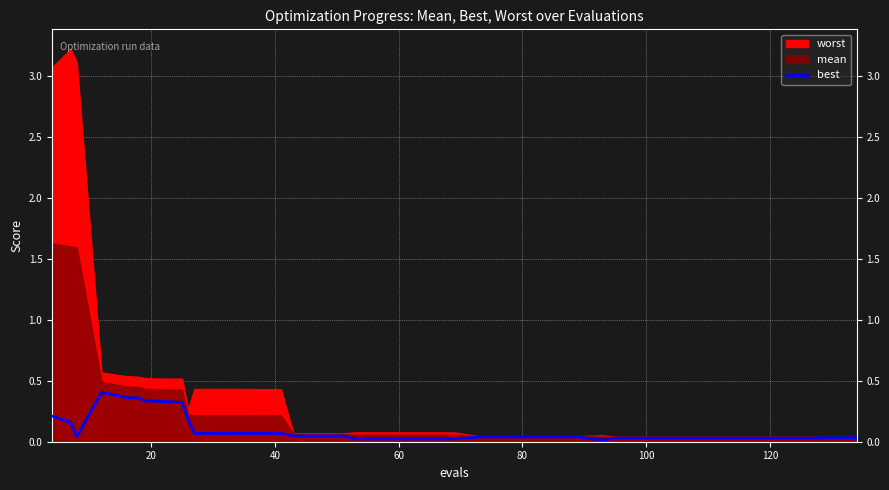

What is the average value?

0.1